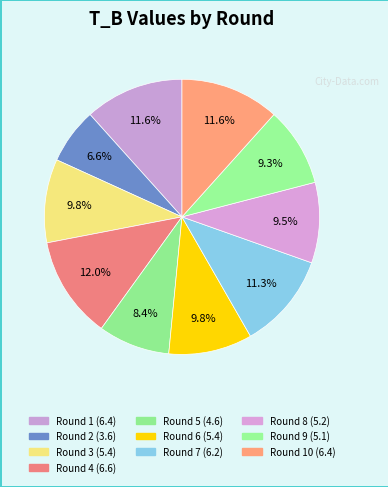

How many slices are in this pie chart?

10